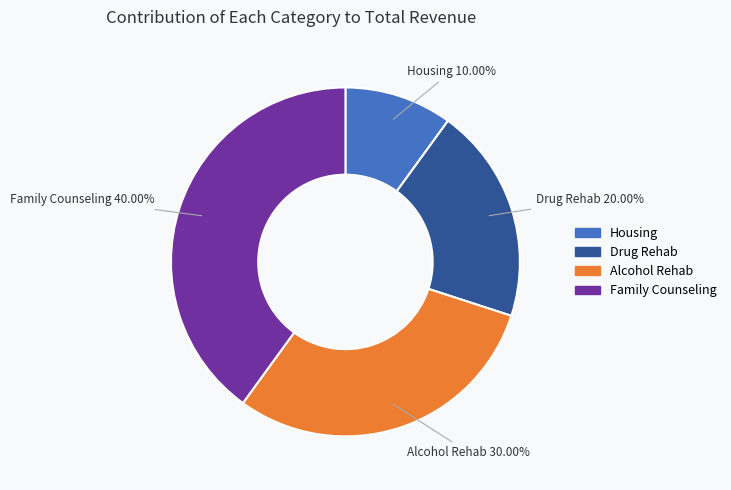

Rank the categories by value from lowest to highest.

Housing, Drug Rehab, Alcohol Rehab, Family Counseling